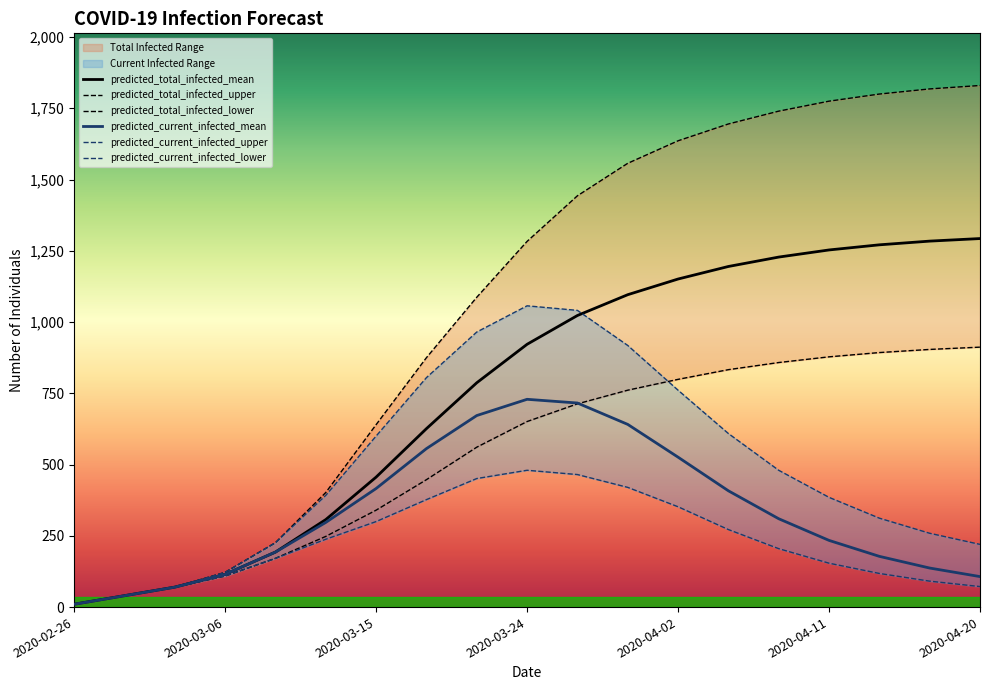

Reading right to left, list all the values displayed in this chart.

predicted_total_infected_upper: 1830	1818	1800	1775	1740	1695	1636	1557	1443	1283	1087	875	640	402	226	122	70	40	10
predicted_total_infected_mean: 1293	1284	1271	1253	1228	1195	1151	1096	1023	922	787	626	456	307	193	115	70	40	10
predicted_total_infected_lower: 912	904	893	878	858	833	799	761	713	651	561	447	340	248	171	109	70	40	10
predicted_current_infected_upper: 220	259	312	385	480	609	761	918	1041	1057	965	805	600	392	226	122	70	40	10
predicted_current_infected_mean: 107	137	178	234	310	408	526	641	716	729	672	556	416	297	193	115	70	40	10
predicted_current_infected_lower: 72	91	118	154	205	272	352	420	465	480	451	377	300	238	171	109	70	40	10